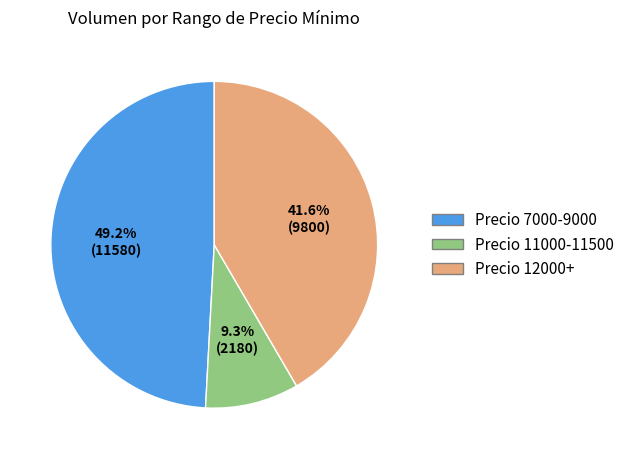

Rank the categories by value from lowest to highest.

Precio 11000-11500, Precio 12000+, Precio 7000-9000